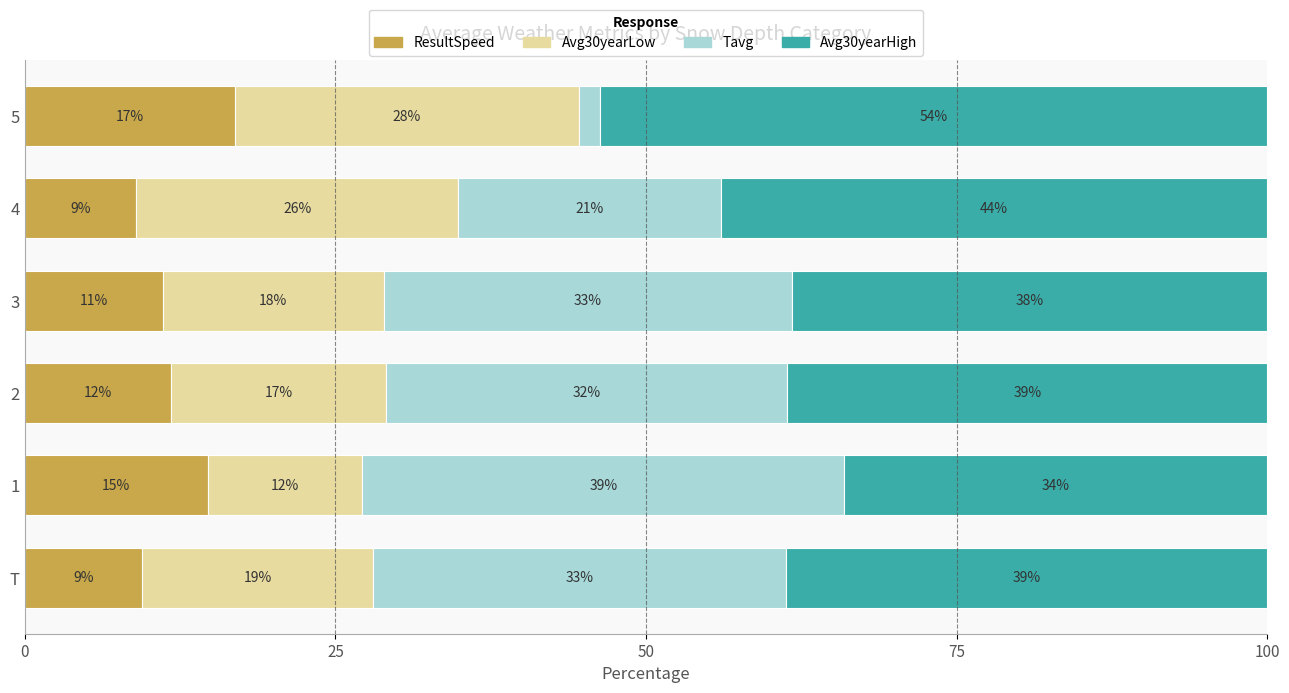

The Tavg series shows 2.9 at 5. True or false?

False